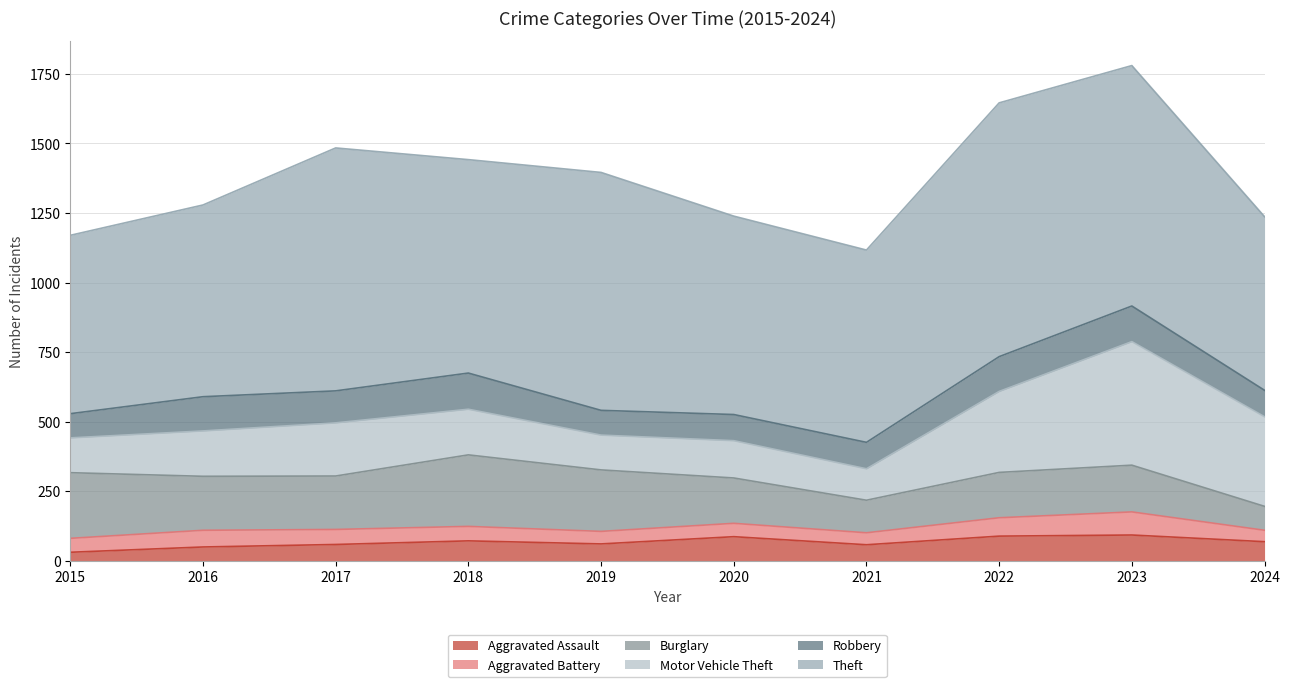

At which label does Burglary reach its peak?

2018